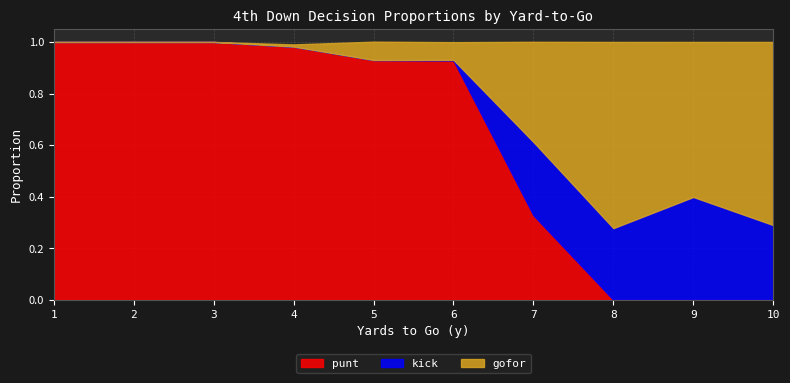

True or false: kick and gofor cross at least once.

False